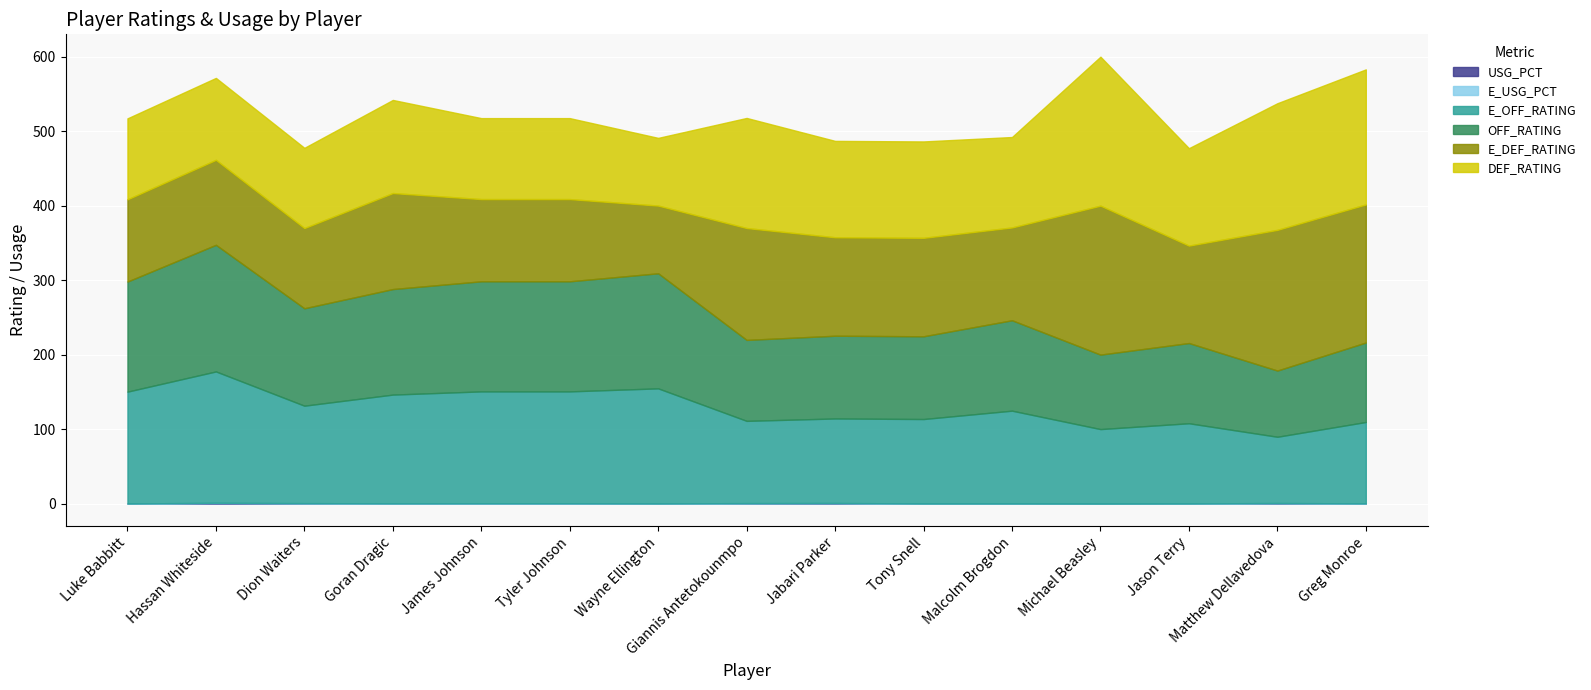

At which category is the sum across all series the highest?

Michael Beasley